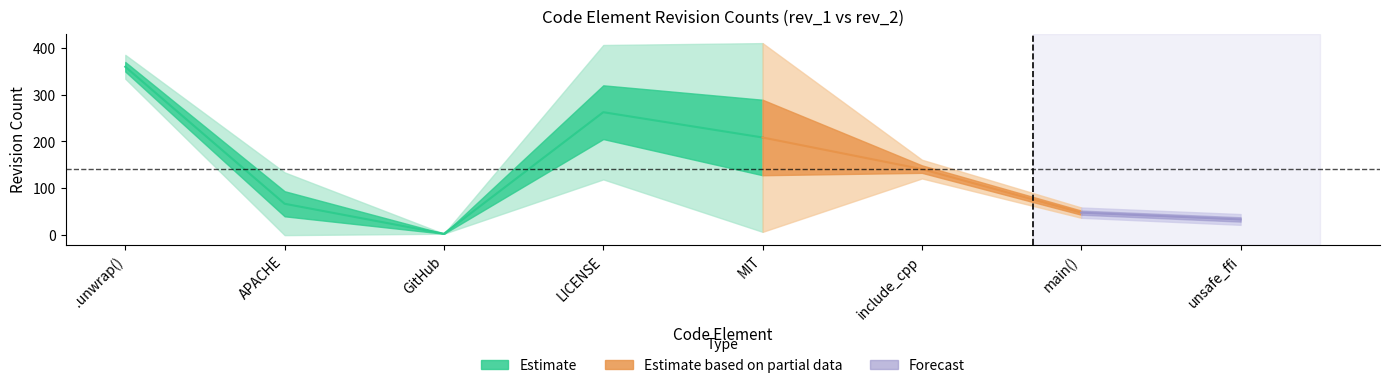

Which series has the largest total across all categories?

rev_2